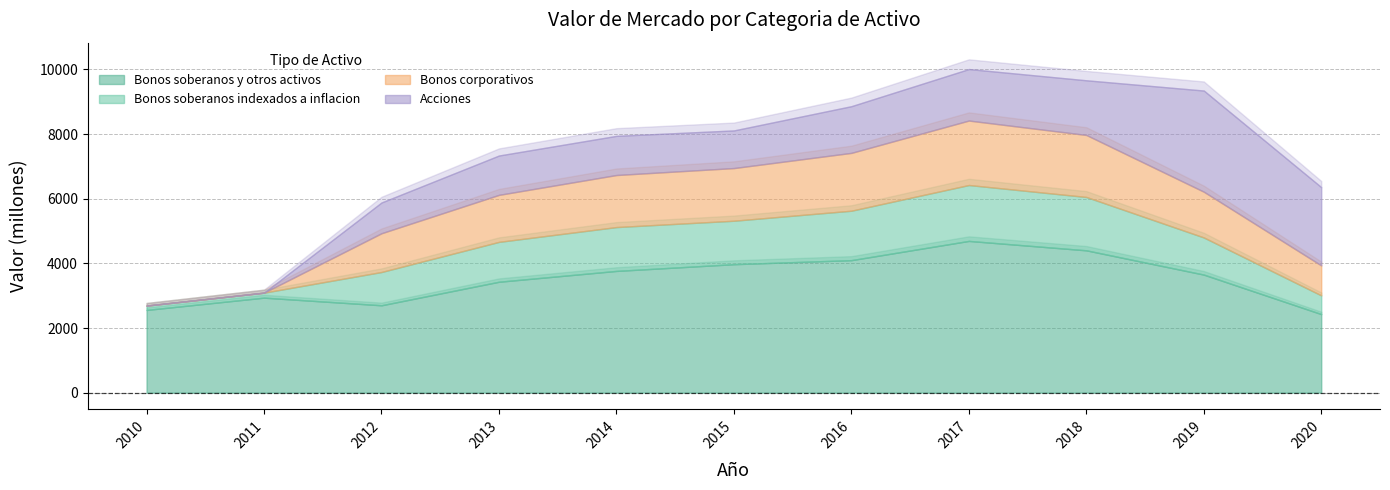

How many values in Bonos corporativos are above zero?

9